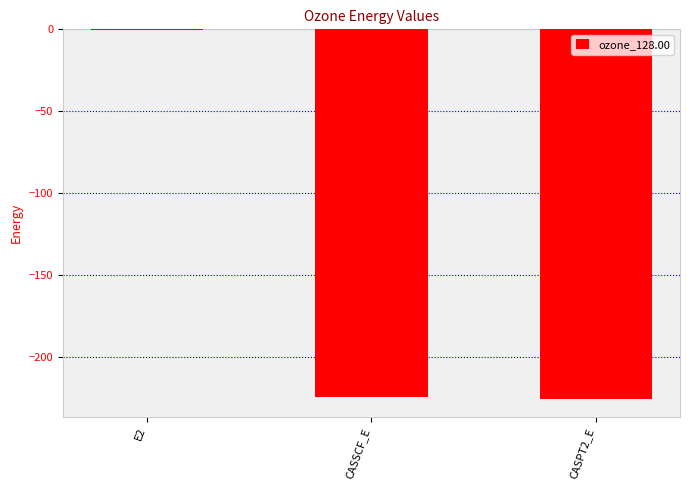

Which category has the highest value across all series?

E2